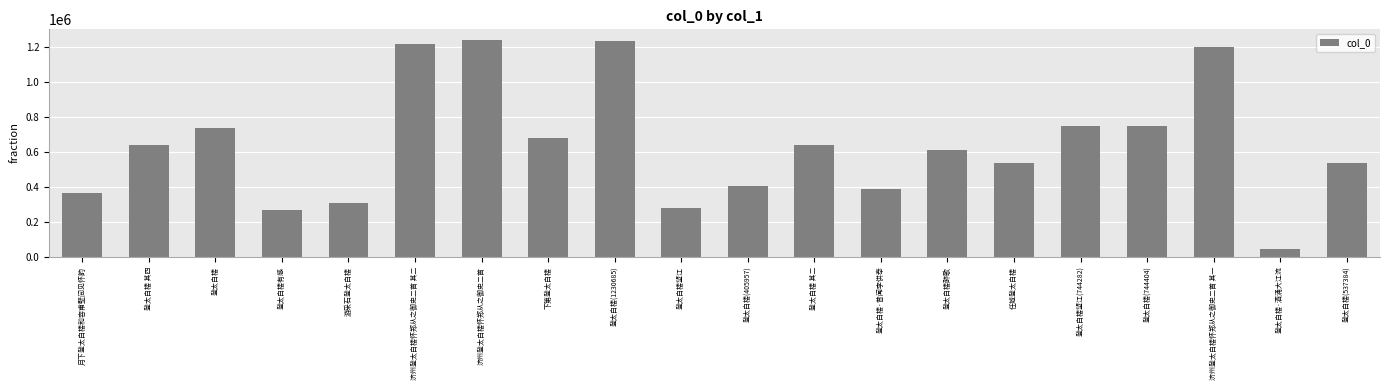

What is the smallest value displayed?

44773